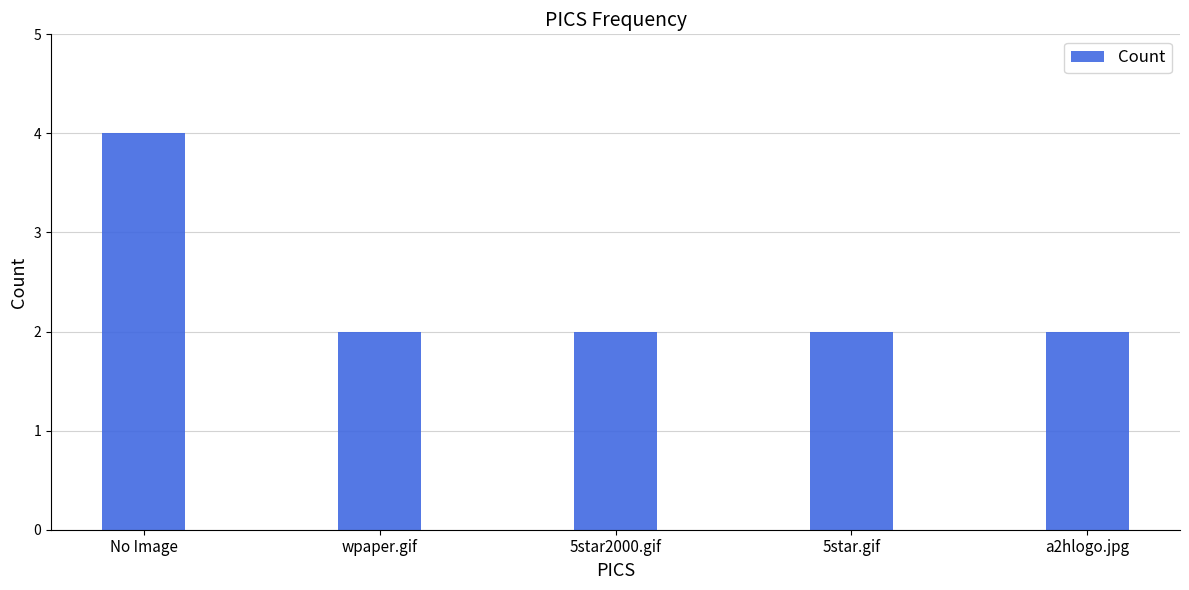

Reading left to right, what are all the values shown in this chart?

No Image=4	wpaper.gif=2	5star2000.gif=2	5star.gif=2	a2hlogo.jpg=2